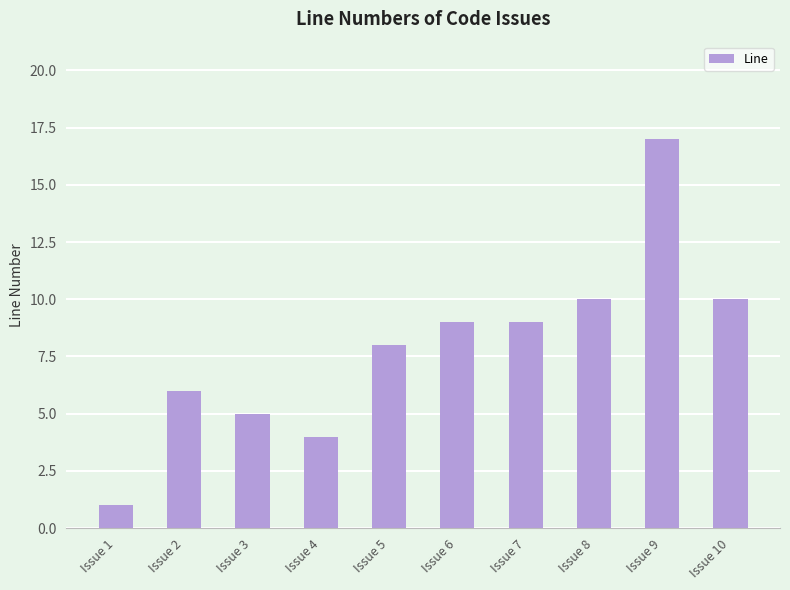

What is the difference between the second highest and minimum values?

9